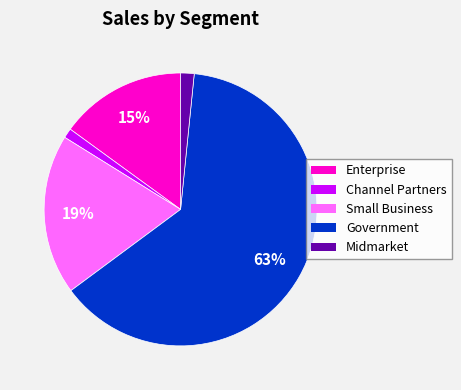

Is there a majority slice in this chart?

Yes